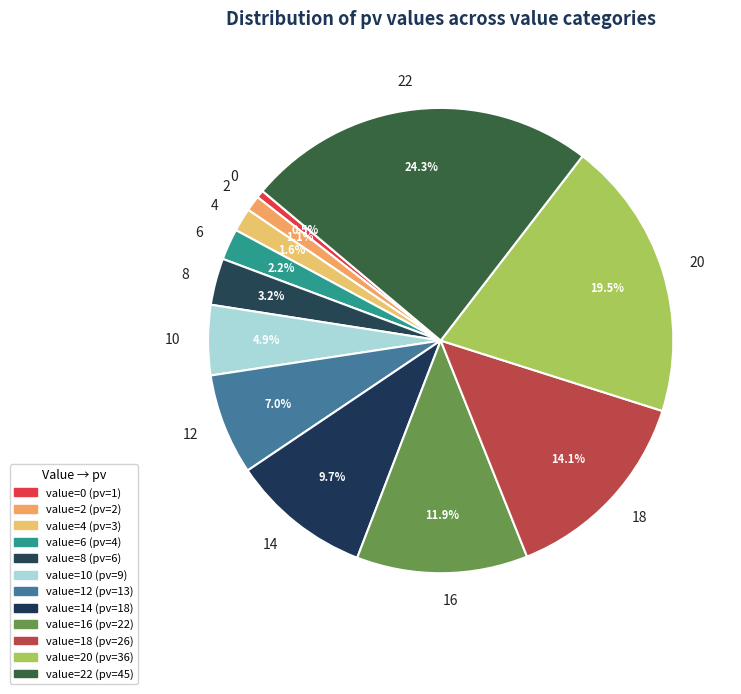

Does 16 account for over 50% of the chart?

No